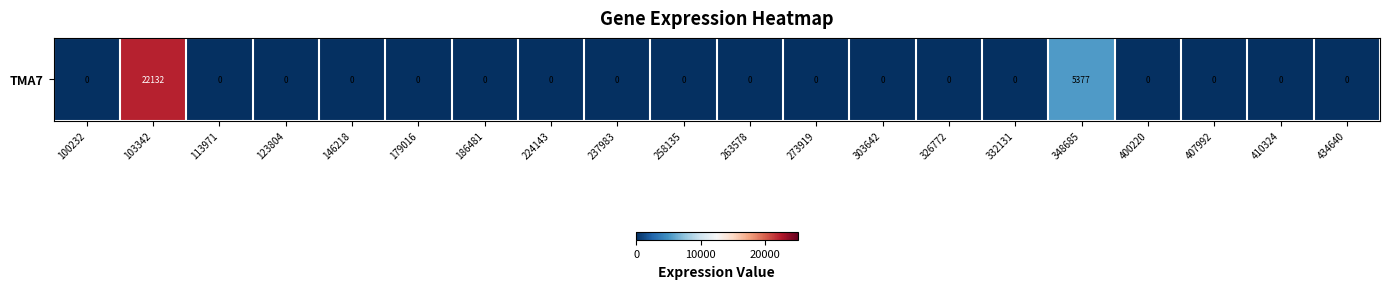

Reading right to left, extract all data points from this chart.

434640=0	410324=0	407992=0	400220=0	348685=5377	332131=0	326772=0	303642=0	273919=0	263578=0	258135=0	237983=0	224143=0	186481=0	179016=0	146218=0	123804=0	113971=0	103342=22132	100232=0